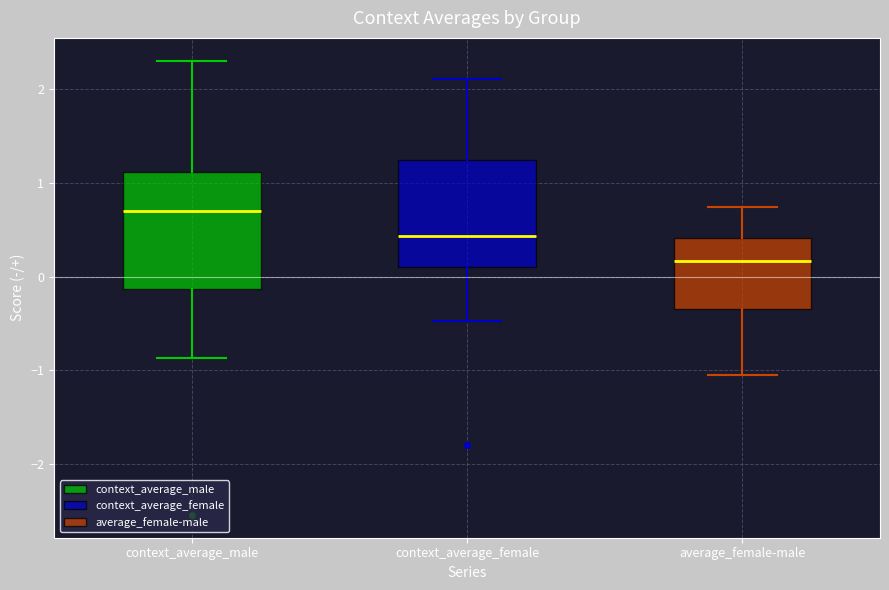

Reading left to right, transcribe this box plot: for each box, give where its median line is, the range the box spans, and where its two whiskers end, as read against the y-axis. The values are not printed on the chart, so give them approximately, as read against the axis.

context_average_male: median 0.7, box -0.1 to 1.1, whiskers -0.9 to 2.3
context_average_female: median 0.4, box 0.1 to 1.2, whiskers -0.5 to 2.1
average_female-male: median 0.2, box -0.3 to 0.4, whiskers -1.0 to 0.7